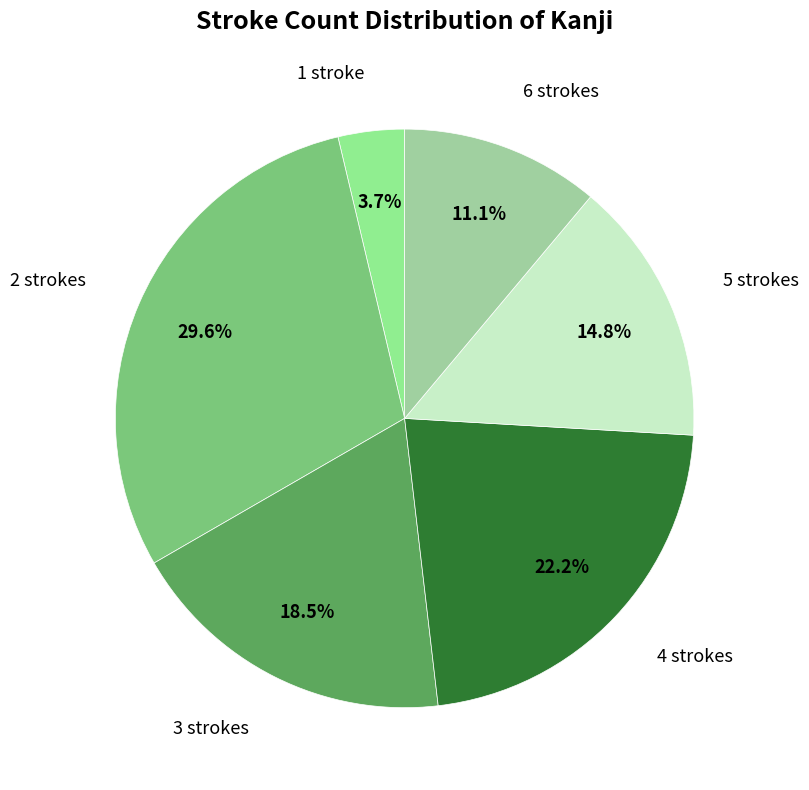

What is the ratio of the value at 5 strokes to the value at 2 strokes?

0.5